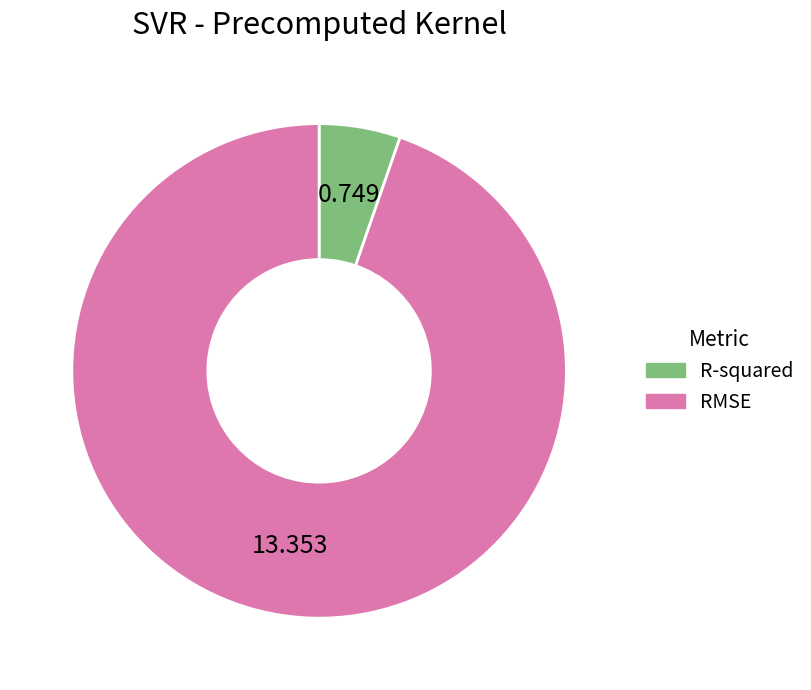

The RMSE slice represents 99% of the pie. True or false?

False